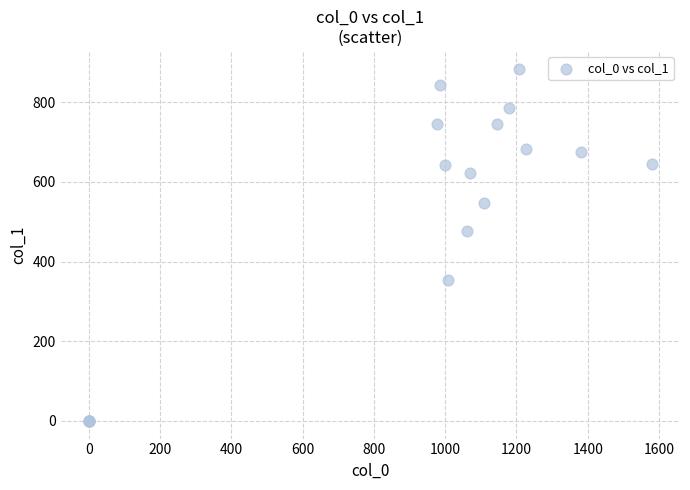

What Y value in the scatter plot is closest to 442?

475.9